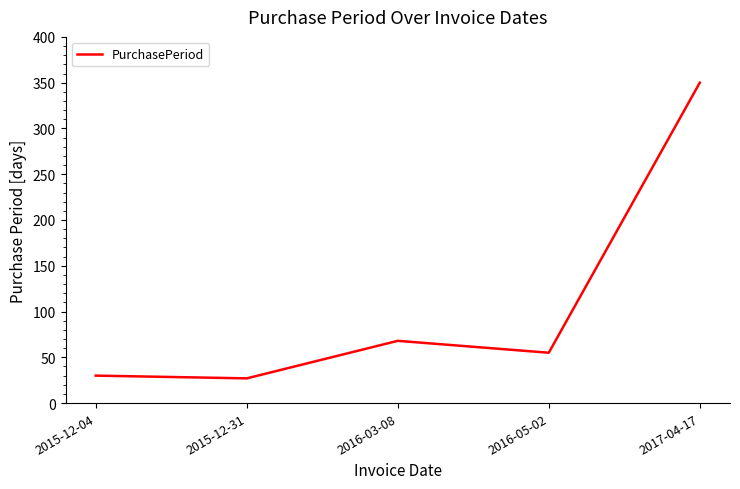

What is the smallest value displayed?

27